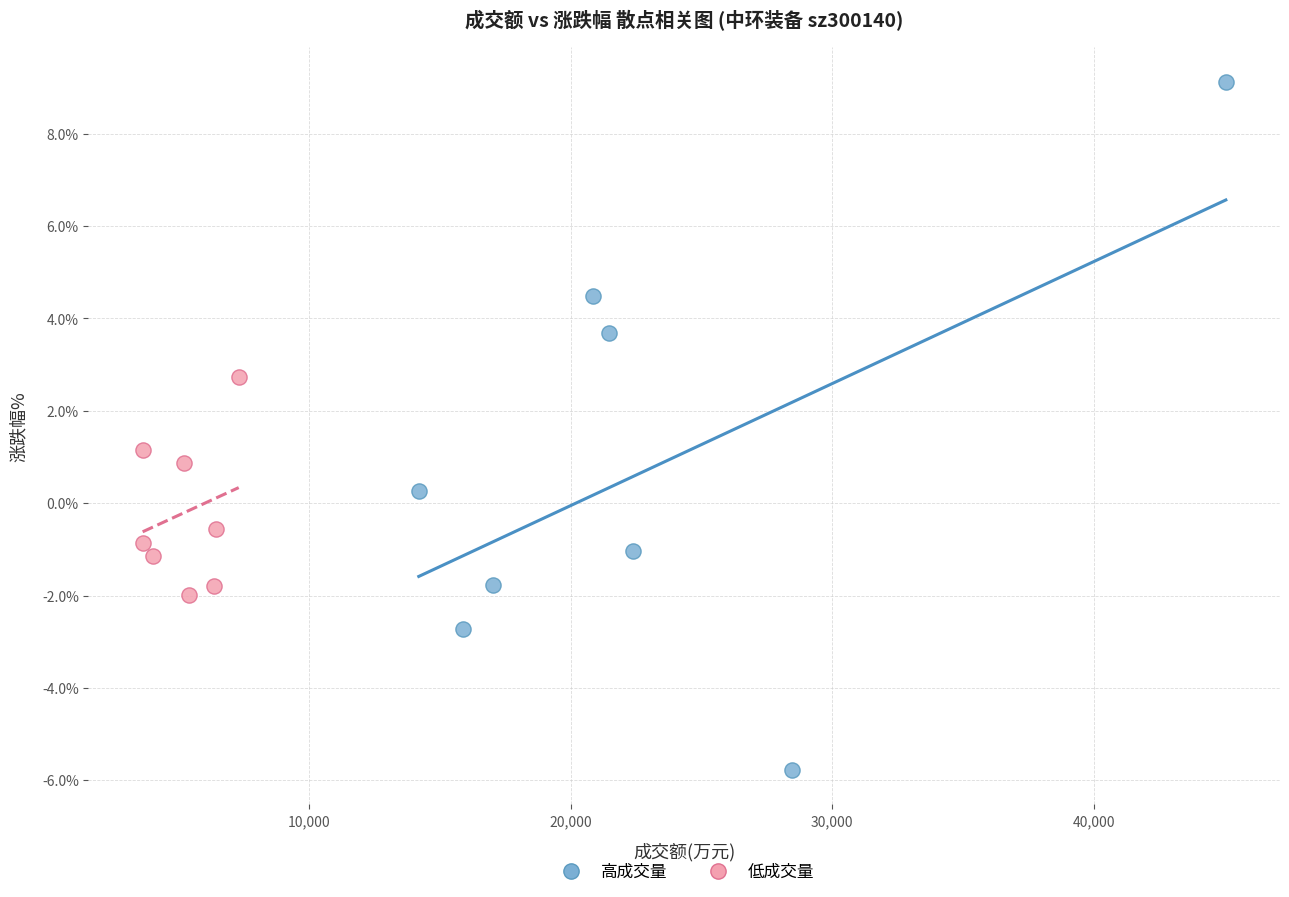

Which series contains the highest Y value?

高成交量